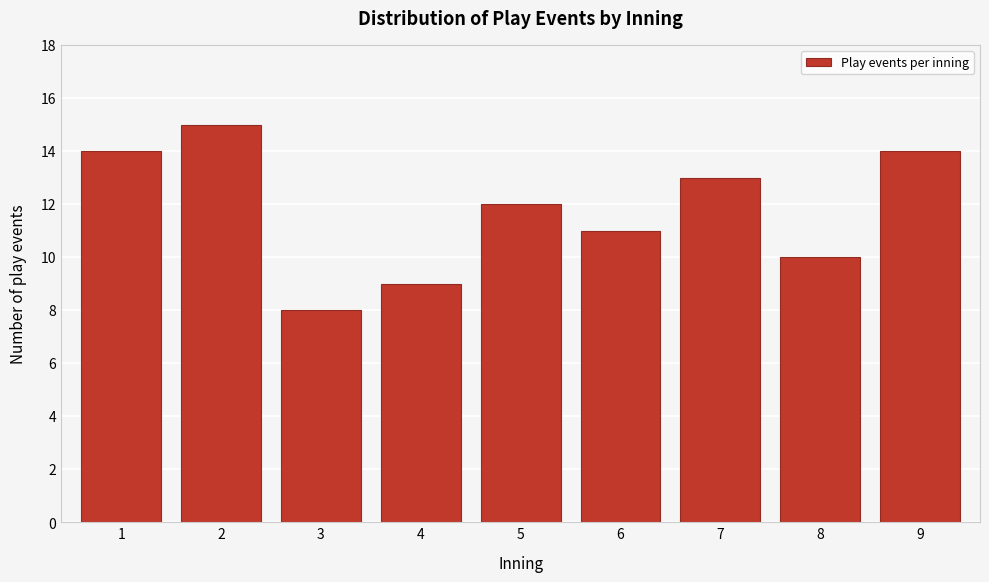

Reading left to right, extract all data points from this chart.

1=14	2=15	3=8	4=9	5=12	6=11	7=13	8=10	9=14